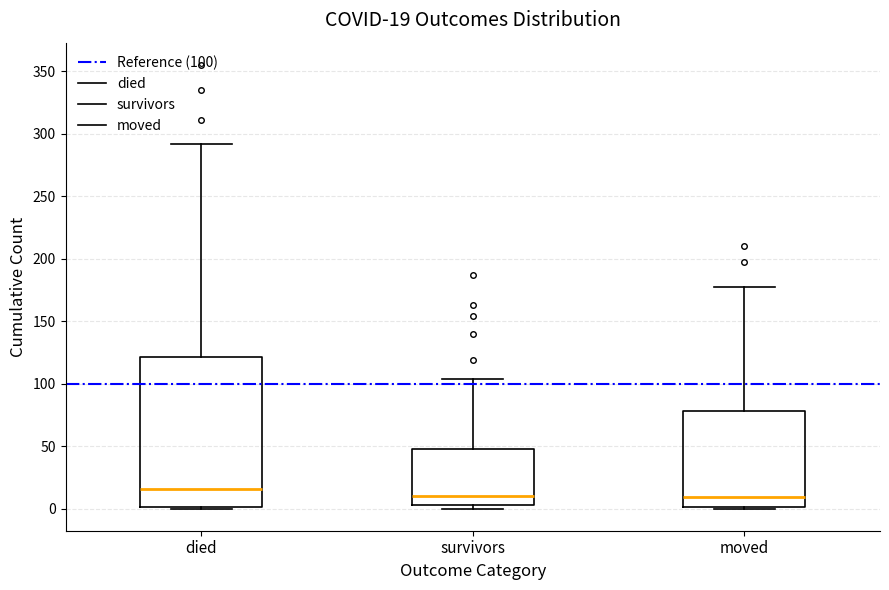

Which box has the highest median line?

died